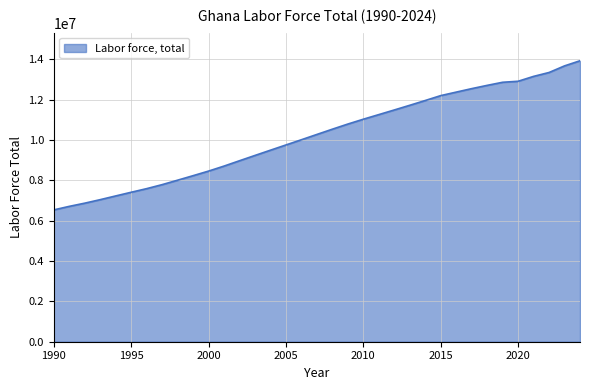

What is the maximum value shown in the chart?

13927871